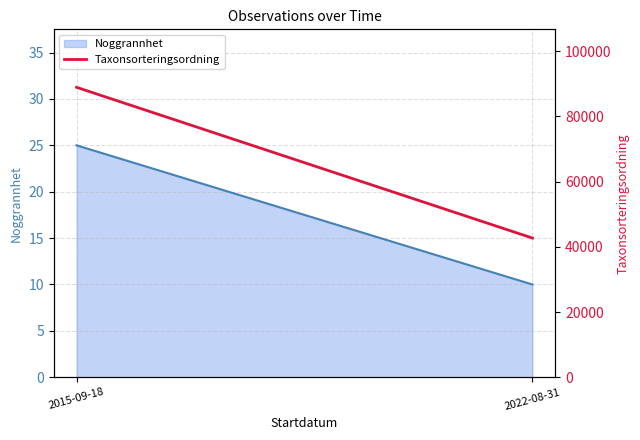

Where is the data nearest to the value 65821?

2015-09-18